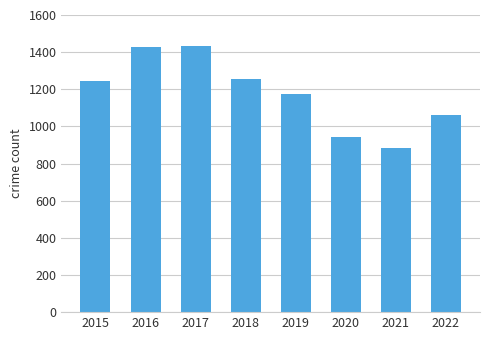

What is the minimum value shown in the chart?

883